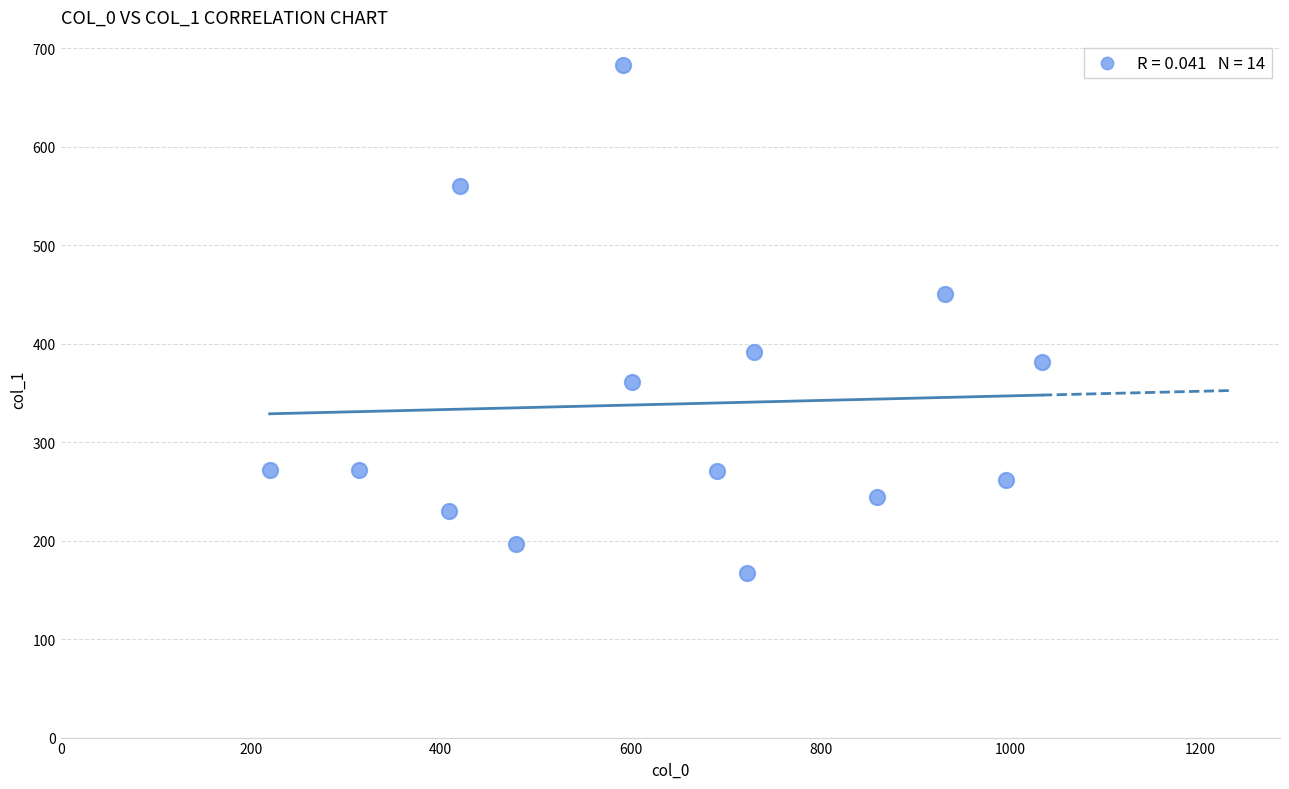

What is the range of X values (max minus min)?

813